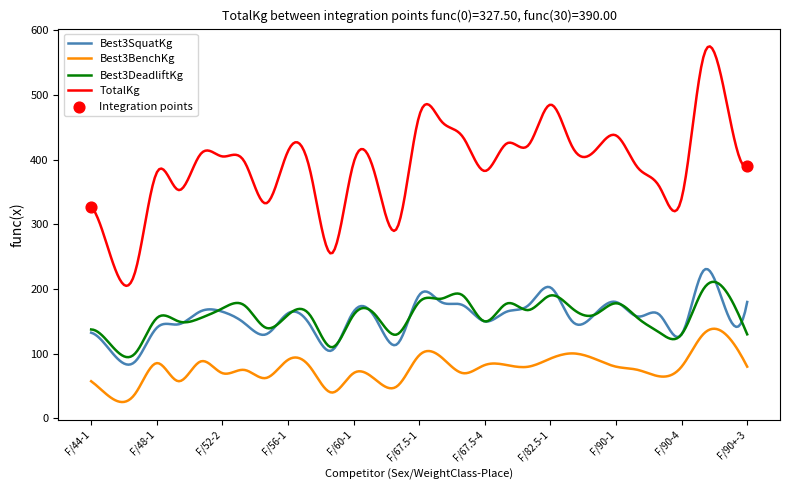

At how many categories does at least one series exceed 70?

300